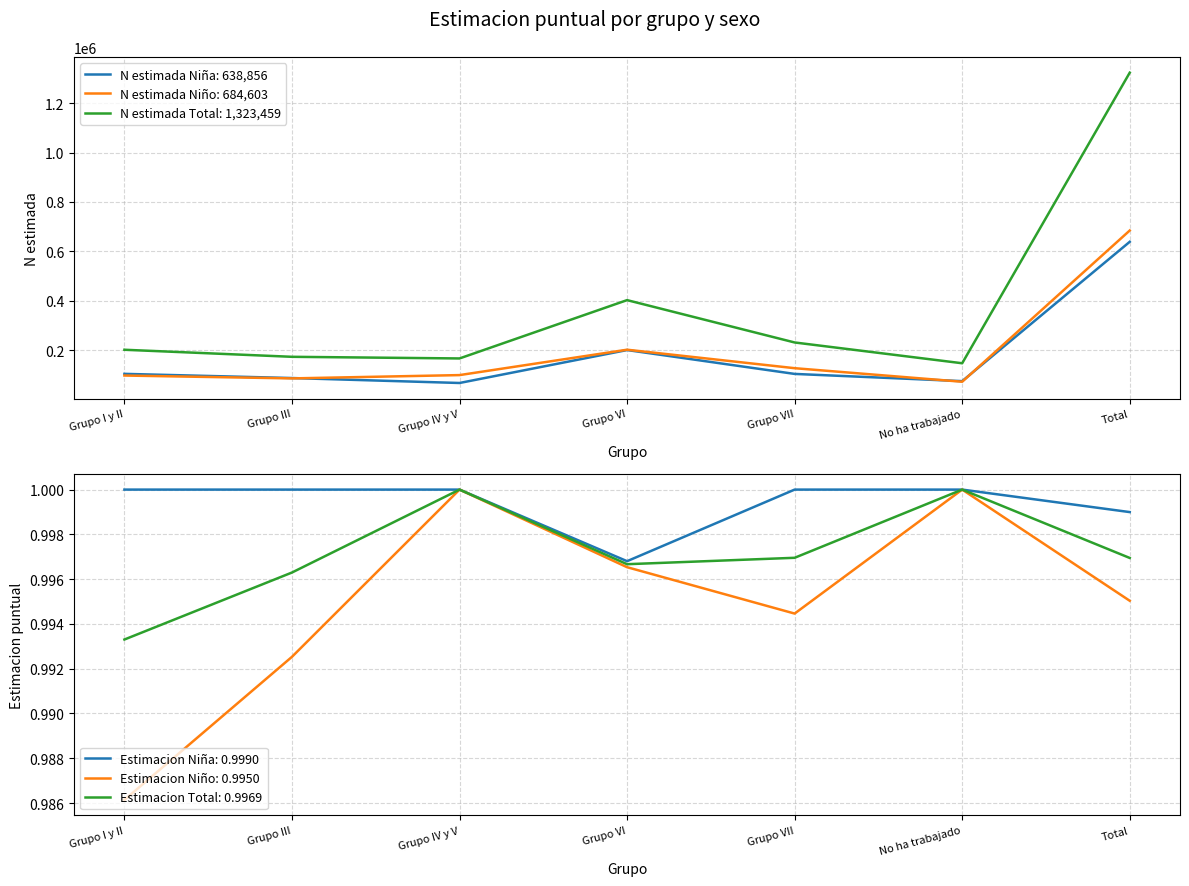

Reading right to left, extract all data points from this chart.

N estimada Nina: 638856.0	74870.0	104120.0	200733.0	67392.0	87389.0	104352.0
N estimada Nino: 684603.0	72392.0	127289.0	202074.0	99332.0	85970.0	97545.0
N estimada Total: 1323459.0	147262.0	231410.0	402807.0	166724.0	173359.0	201898.0
Estimacion Nina: 1.0	1.0	1.0	1.0	1.0	1.0	1.0
Estimacion Nino: 1.0	1.0	1.0	1.0	1.0	1.0	1.0
Estimacion Total: 1.0	1.0	1.0	1.0	1.0	1.0	1.0